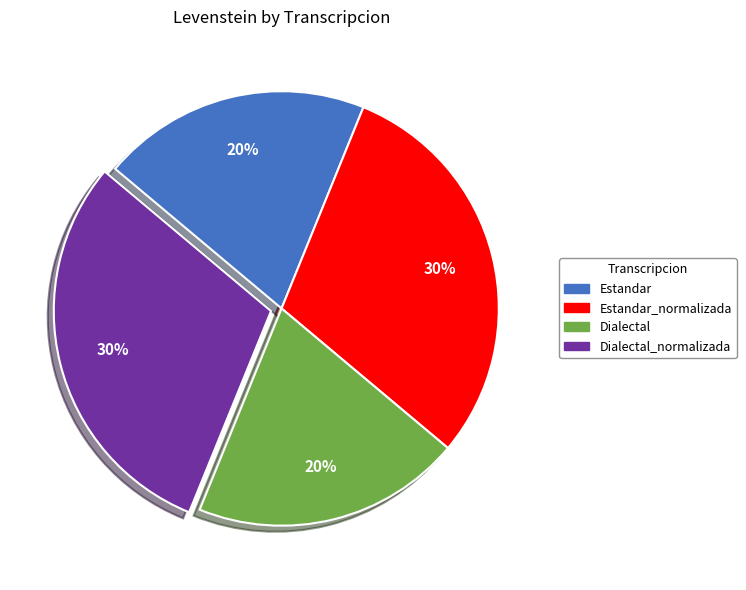

To the nearest percent, what is the difference between the largest and smallest slice percentages?

10%